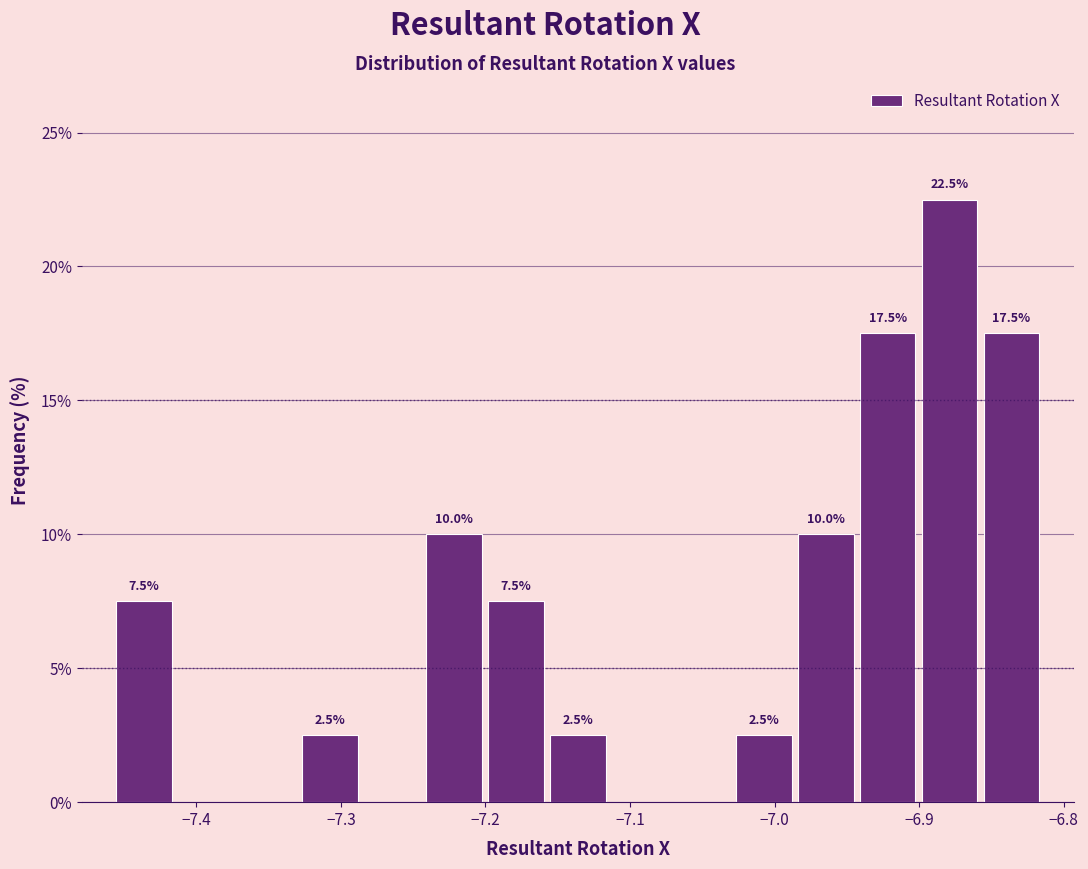

Which range on the x-axis has the tallest bar?

-6.90 to -6.86